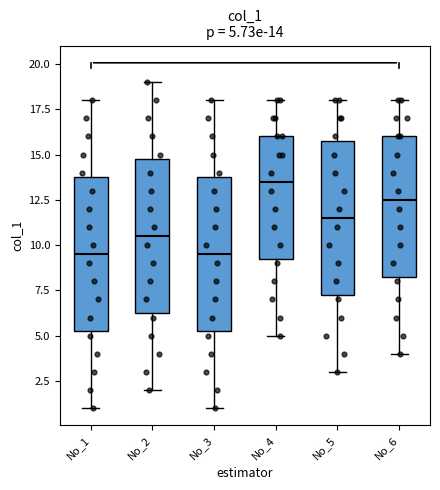

Which box has the highest median line?

No_4